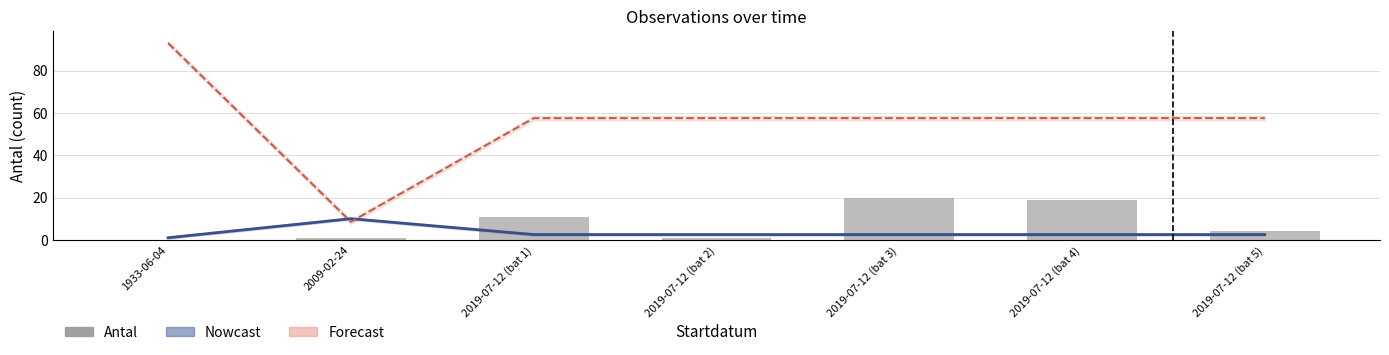

Reading right to left, what are all the values shown in this chart?

2019-07-12 (bat 5)=4	2019-07-12 (bat 4)=19	2019-07-12 (bat 3)=20	2019-07-12 (bat 2)=1	2019-07-12 (bat 1)=11	2009-02-24=1	1933-06-04=0